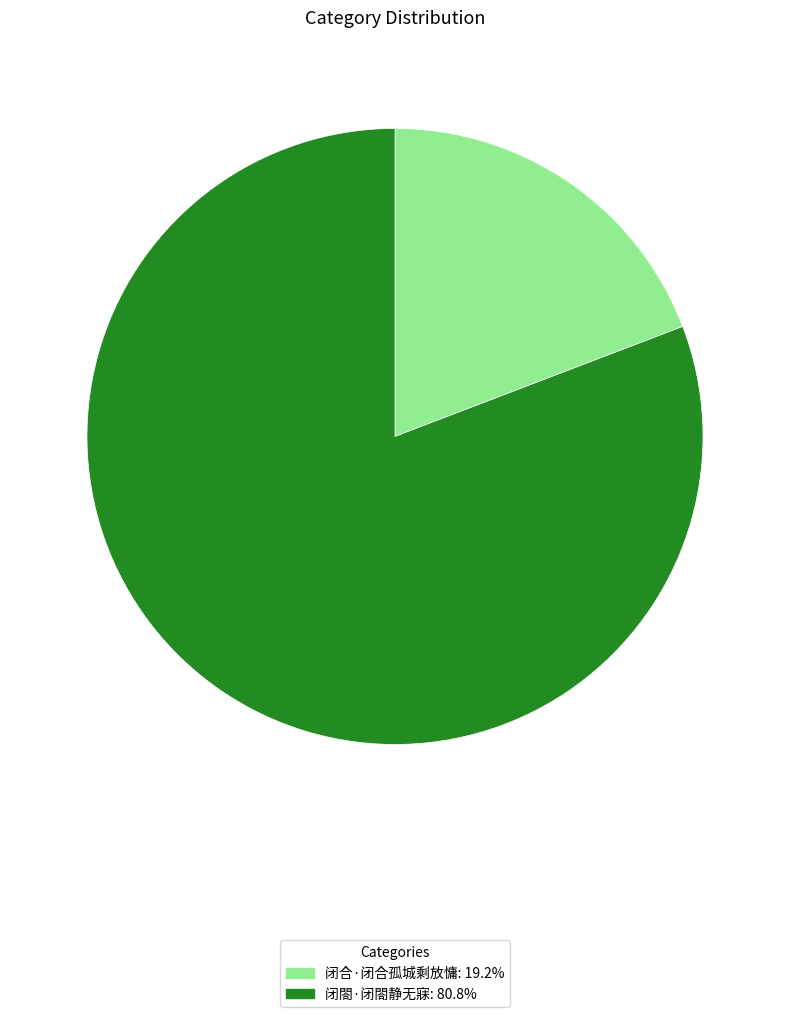

Combined, do 闭閤·闭閤静无寐 and 闭合·闭合孤城剩放慵 account for over 50%?

Yes